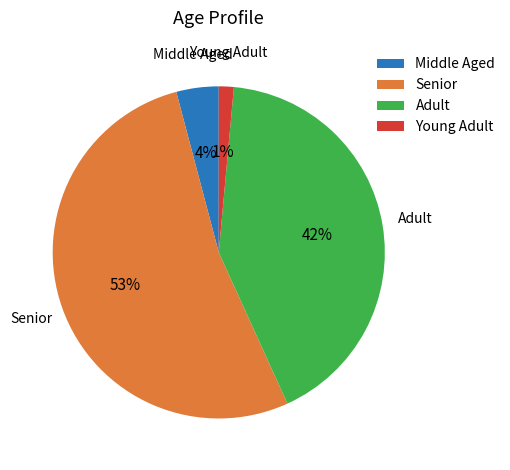

True or false: Senior accounts for 53% of the total.

True